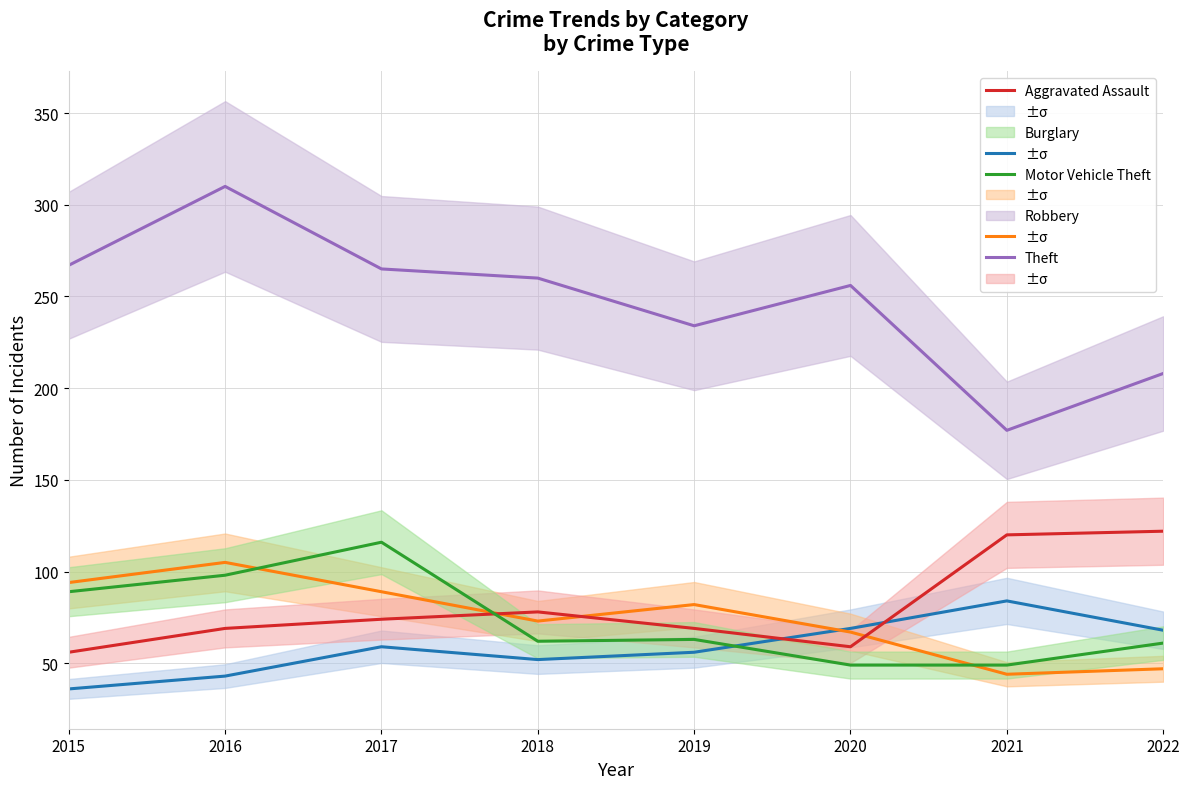

Read the Theft value at 2017.

265